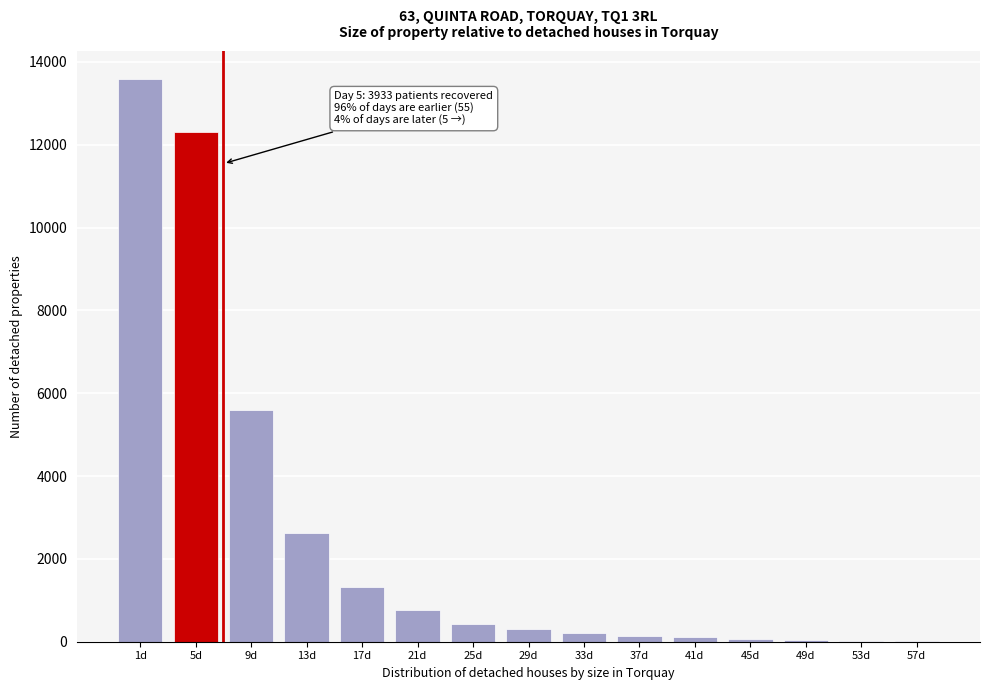

Is it true that the value at 25d is 439?

True